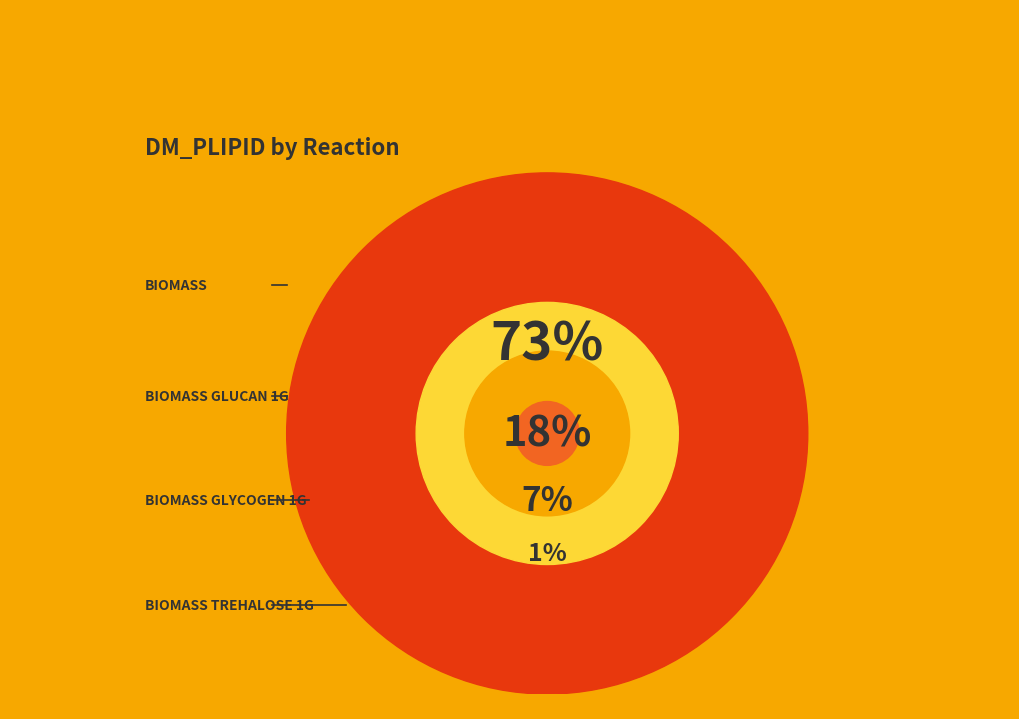

Which category has the biggest portion of the pie?

BIOMASS